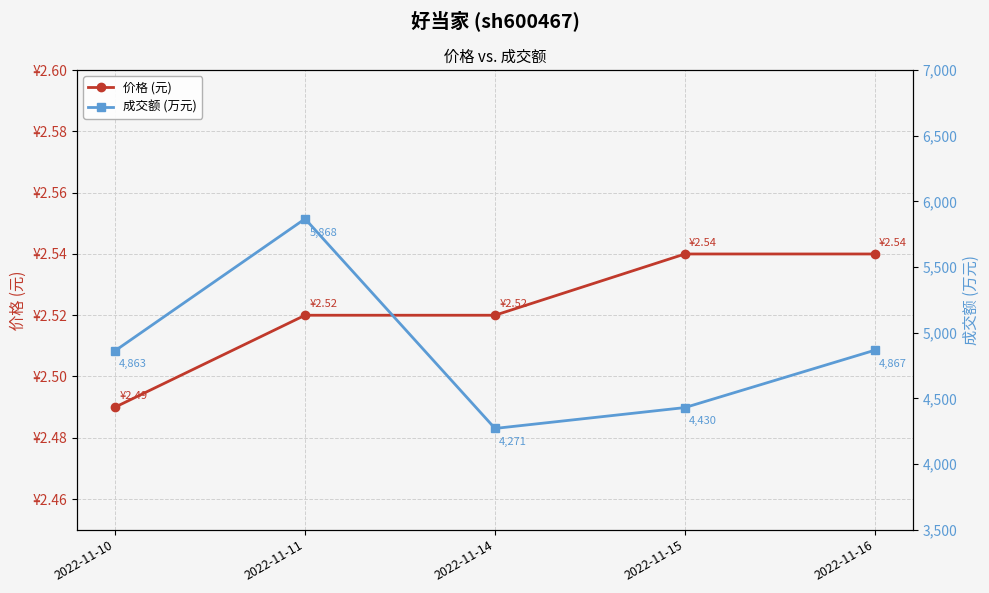

What is the sum of all 成交额 (万元) values?

24299.0